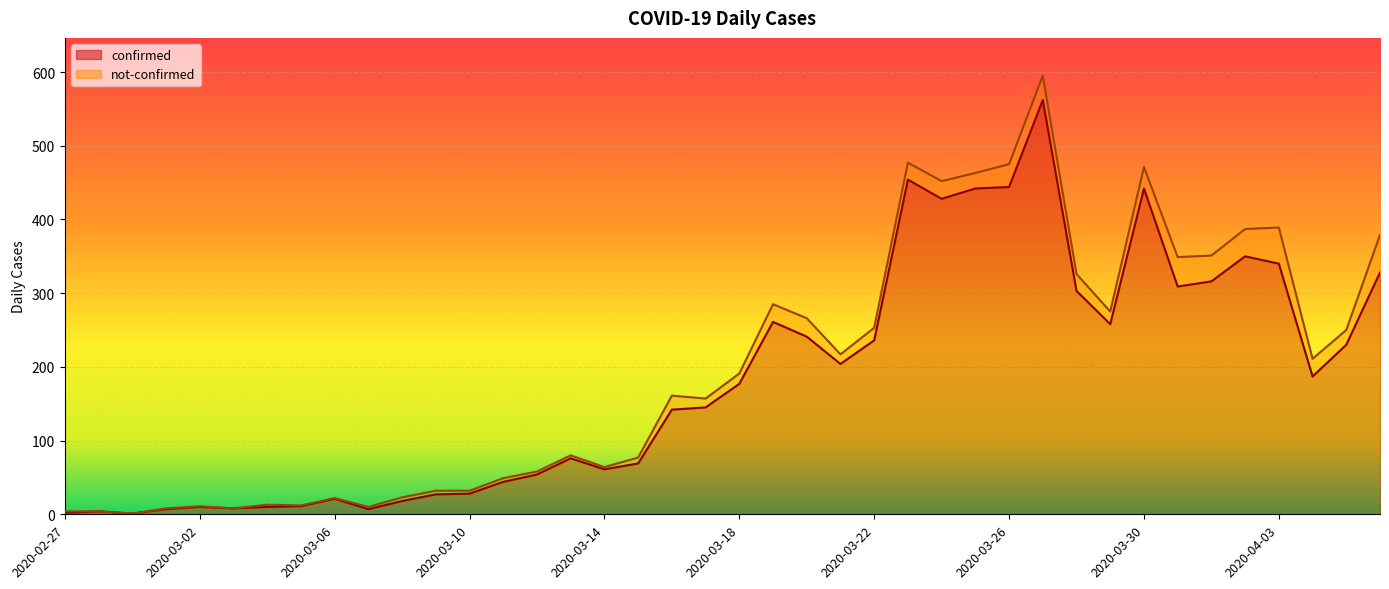

What is the maximum value shown in the chart?

562